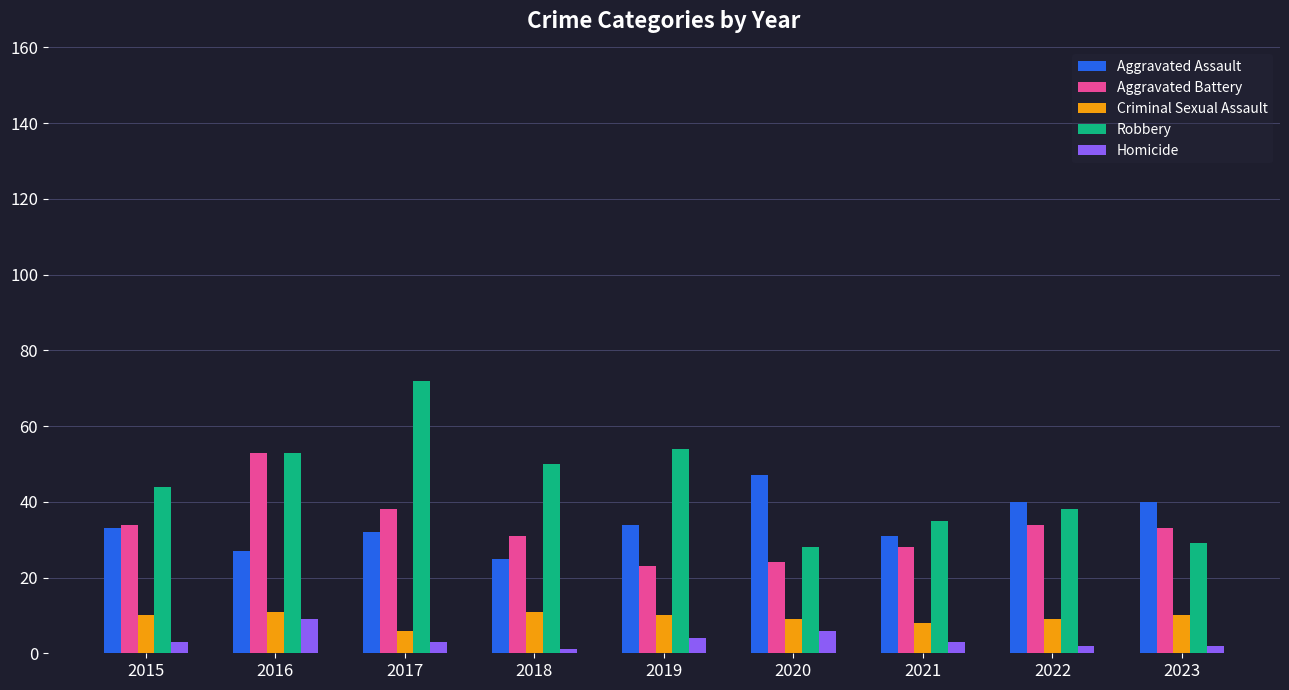

What is the maximum value for Criminal Sexual Assault?

11